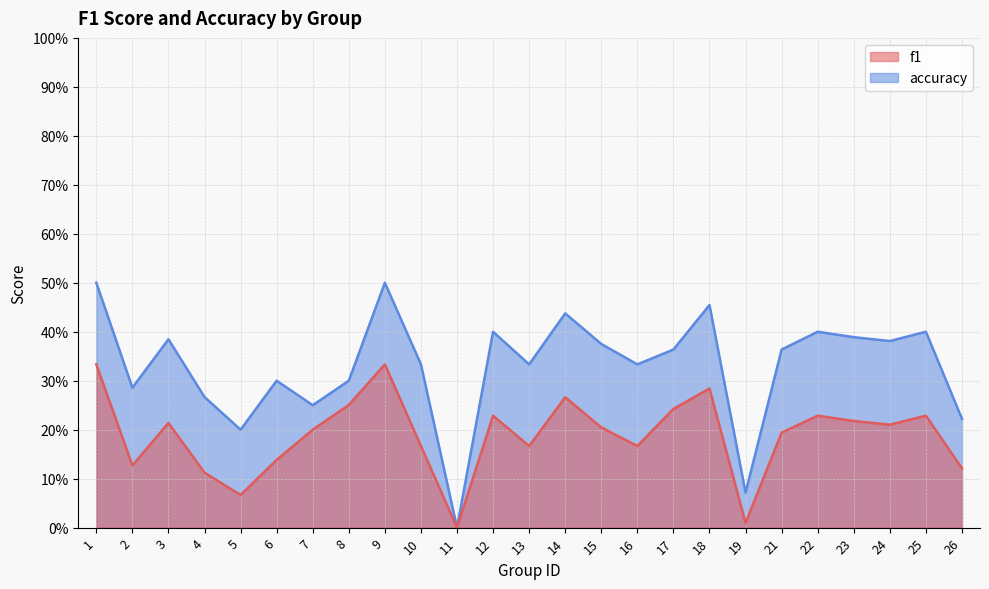

At 4, list the series in order from smallest to largest.

f1, accuracy